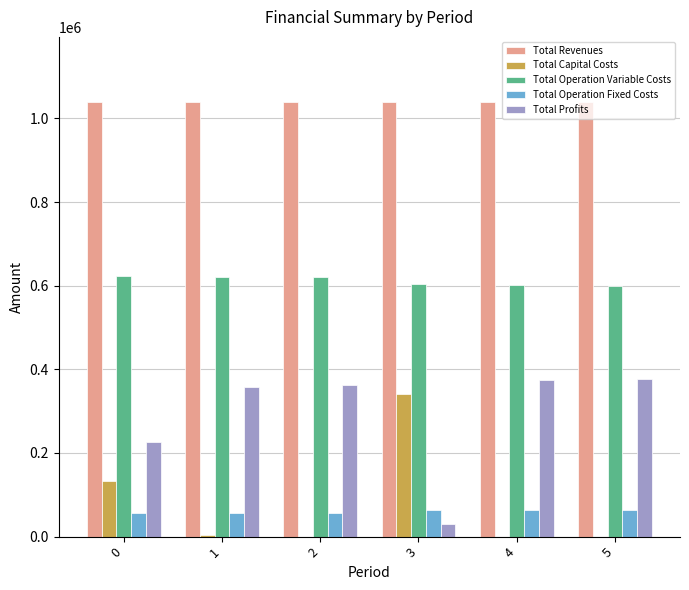

True or false: Total Profits has a value of 188649.3 at 1.

False